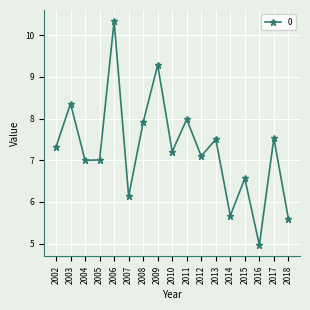

At which label does the data first exceed 7?

2002